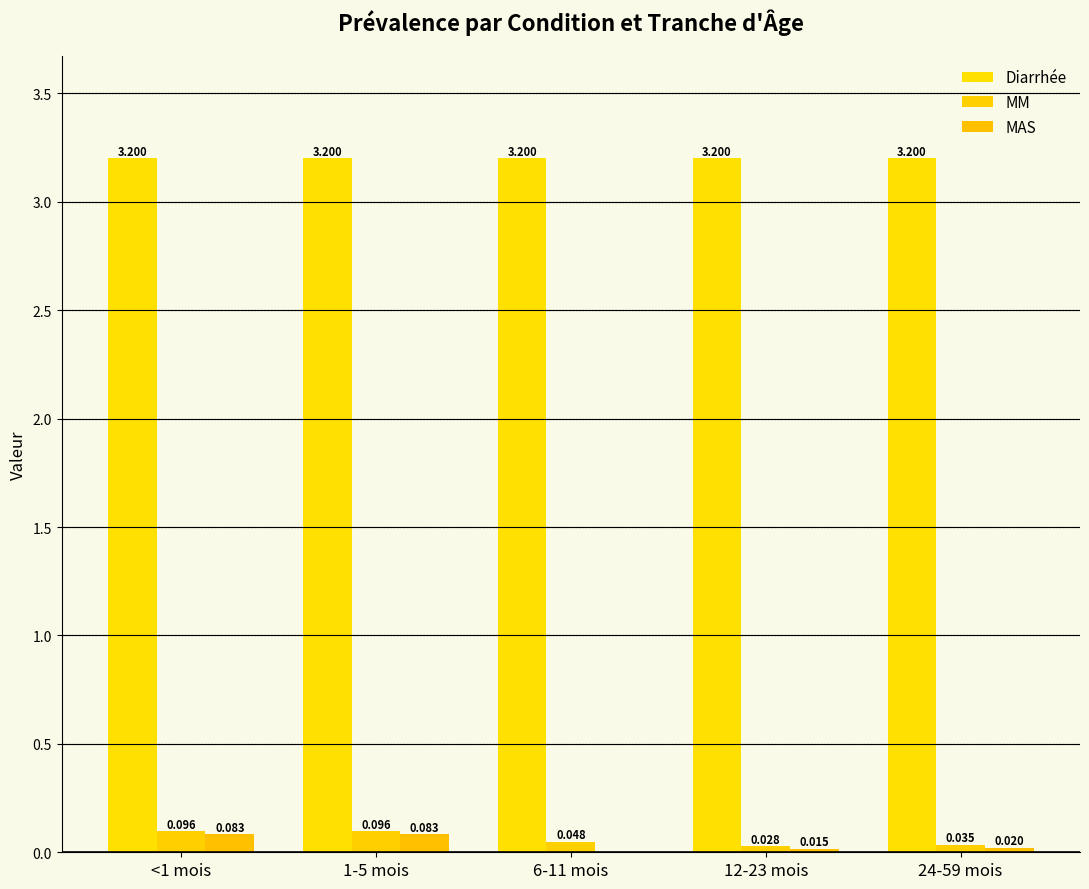

Does the chart contain stacked bars?

No